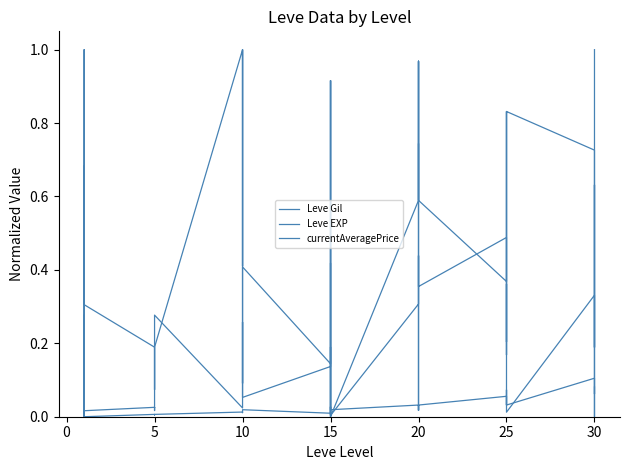

What is the difference between the second highest and minimum values in the Leve EXP series?

1.0